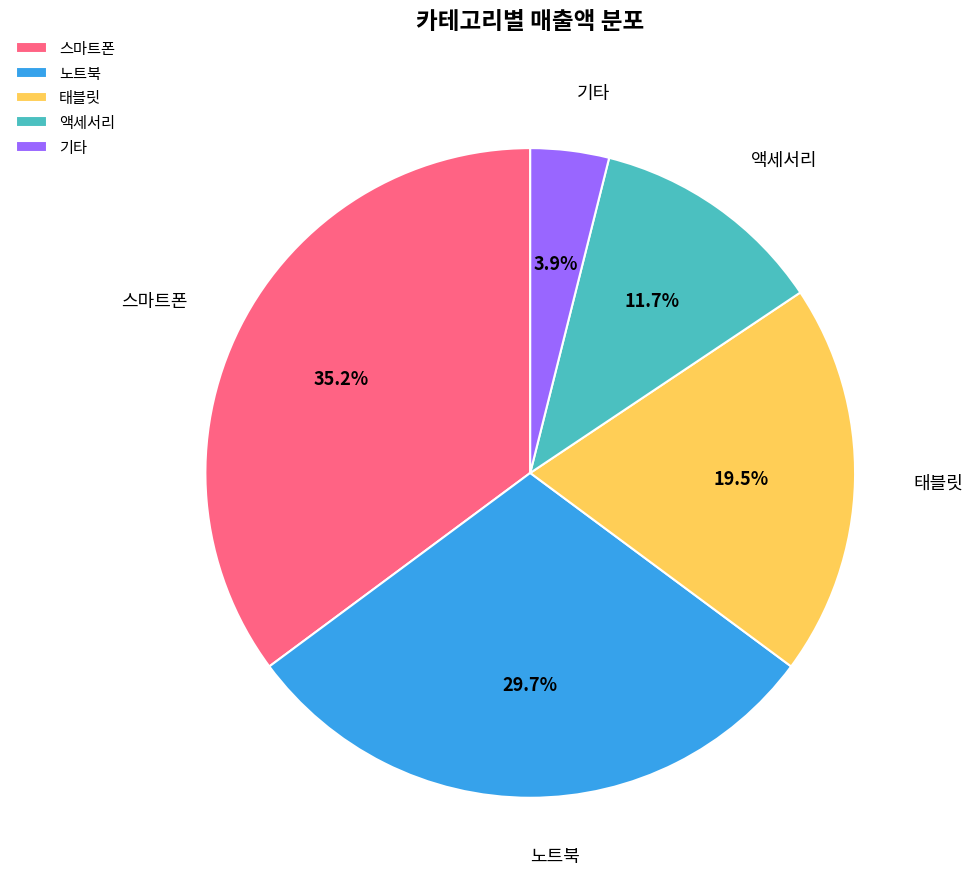

What is the smallest slice in the pie chart?

기타